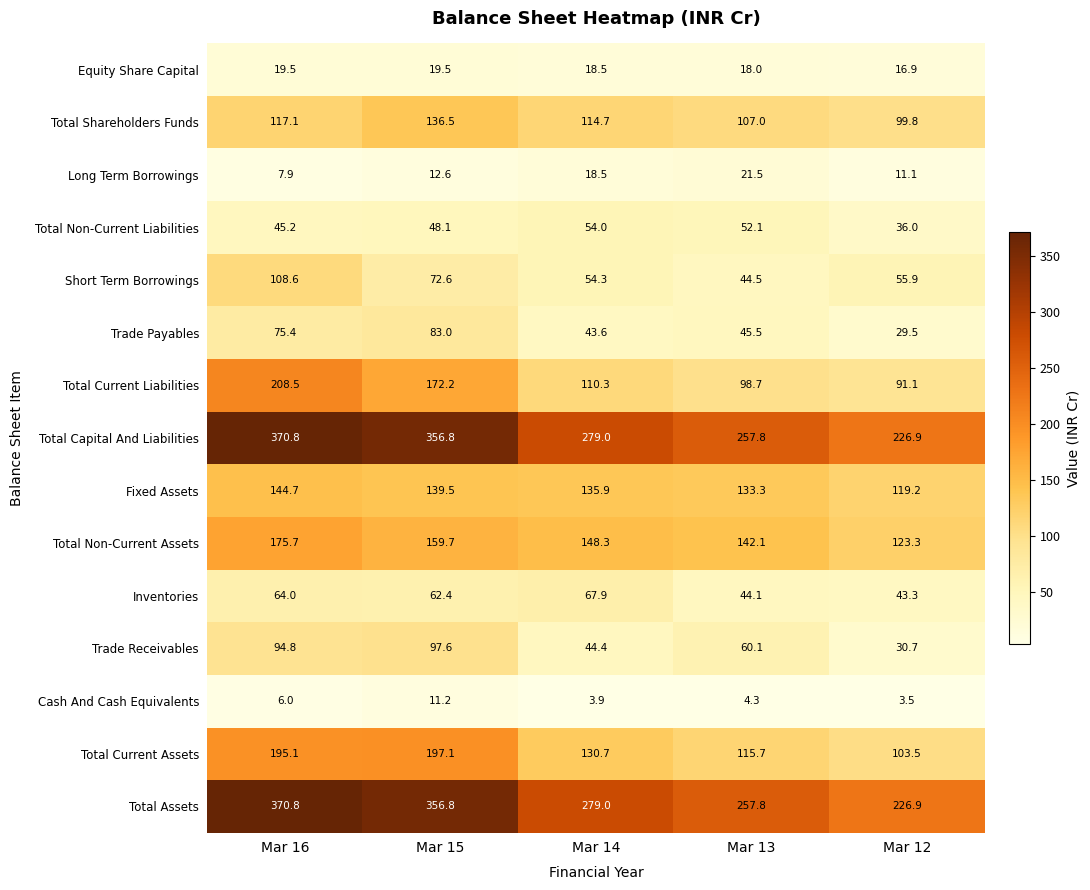

What is the greatest value displayed?

370.8